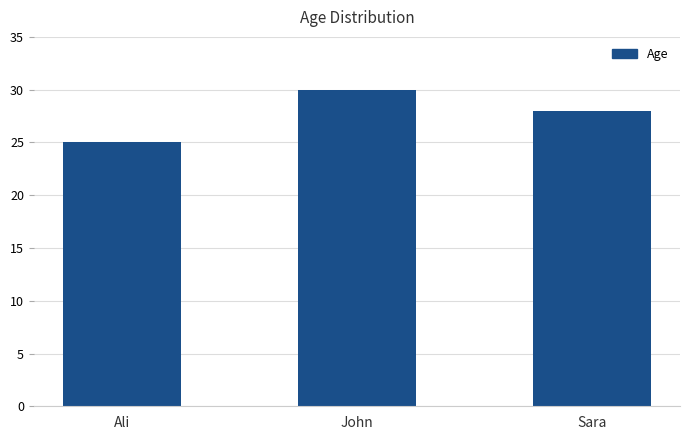

What is the ratio of the value at John to the value at Ali?

1.2